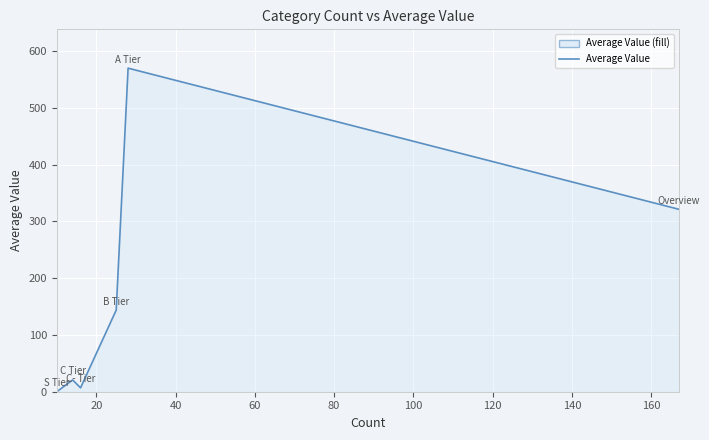

How many points are higher than both their immediate neighbors (excluding endpoints)?

2